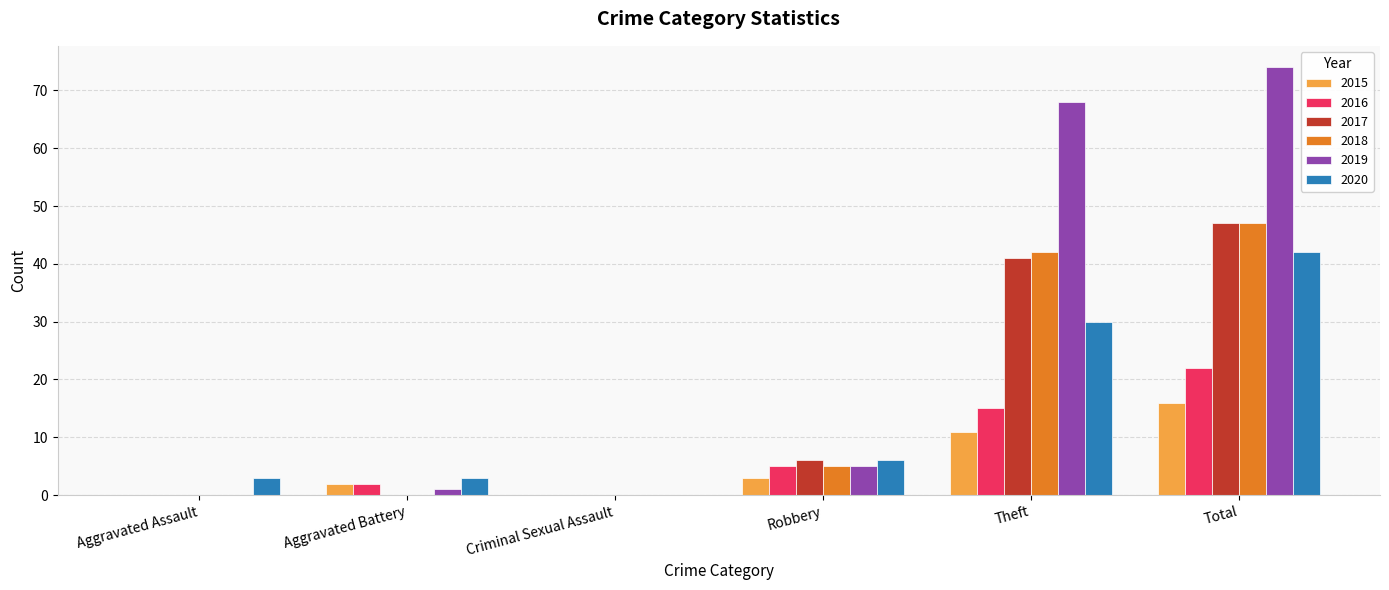

What is the total value across all series at Aggravated Assault?

3